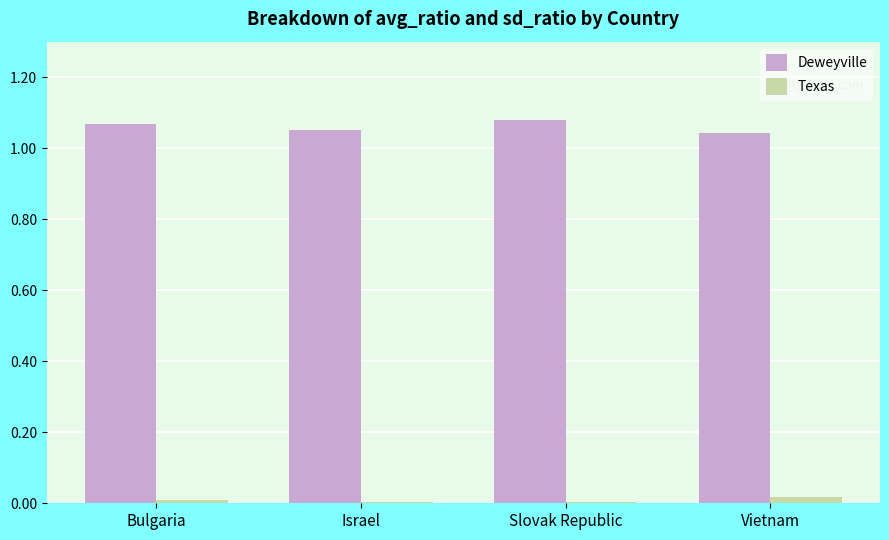

What is the sum of all Deweyville values?

4.2